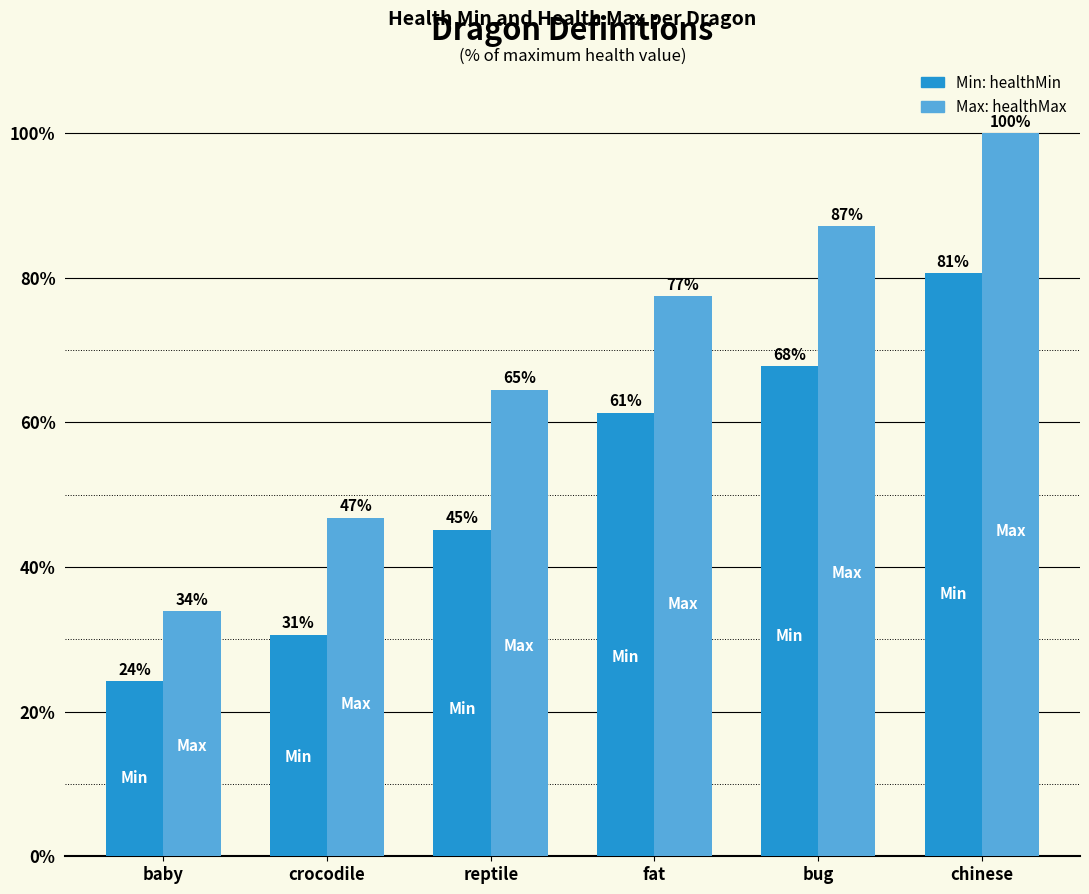

What is the smallest value displayed?

24.2